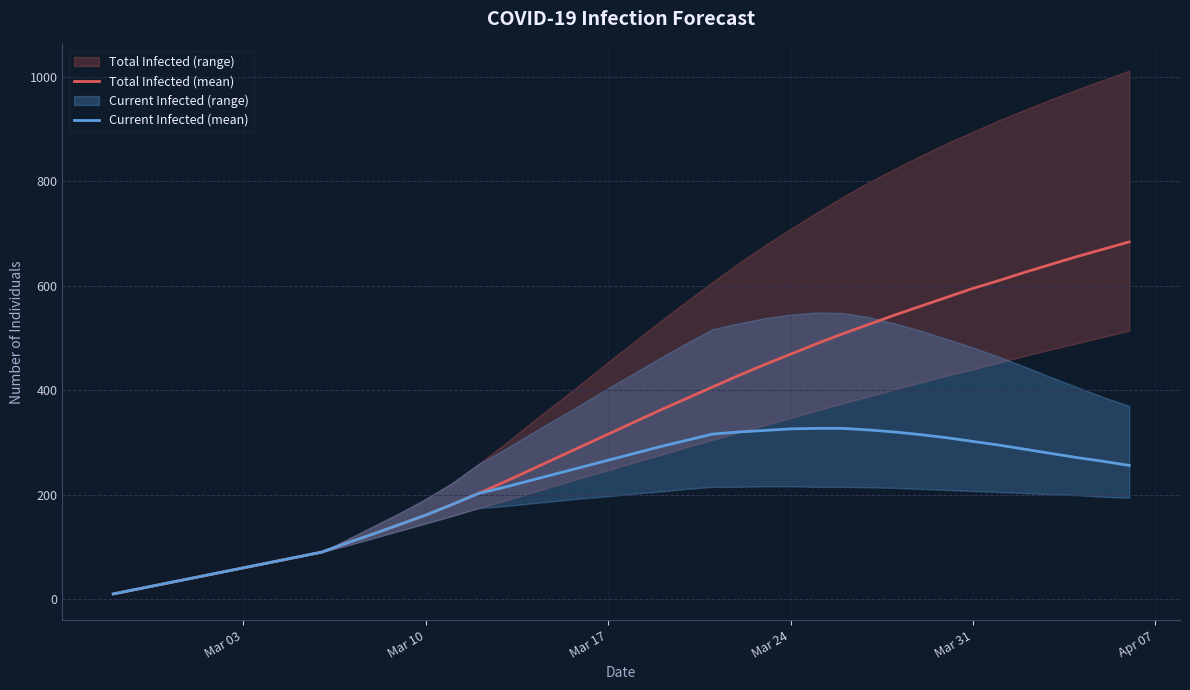

What is the maximum value for Total Infected (mean)?

684